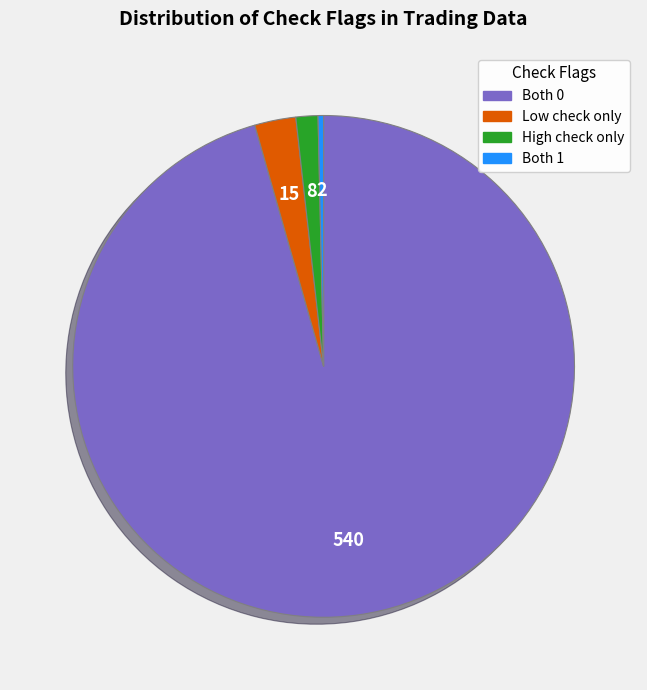

Do High check only and Both 0 together represent more than half of the pie?

Yes